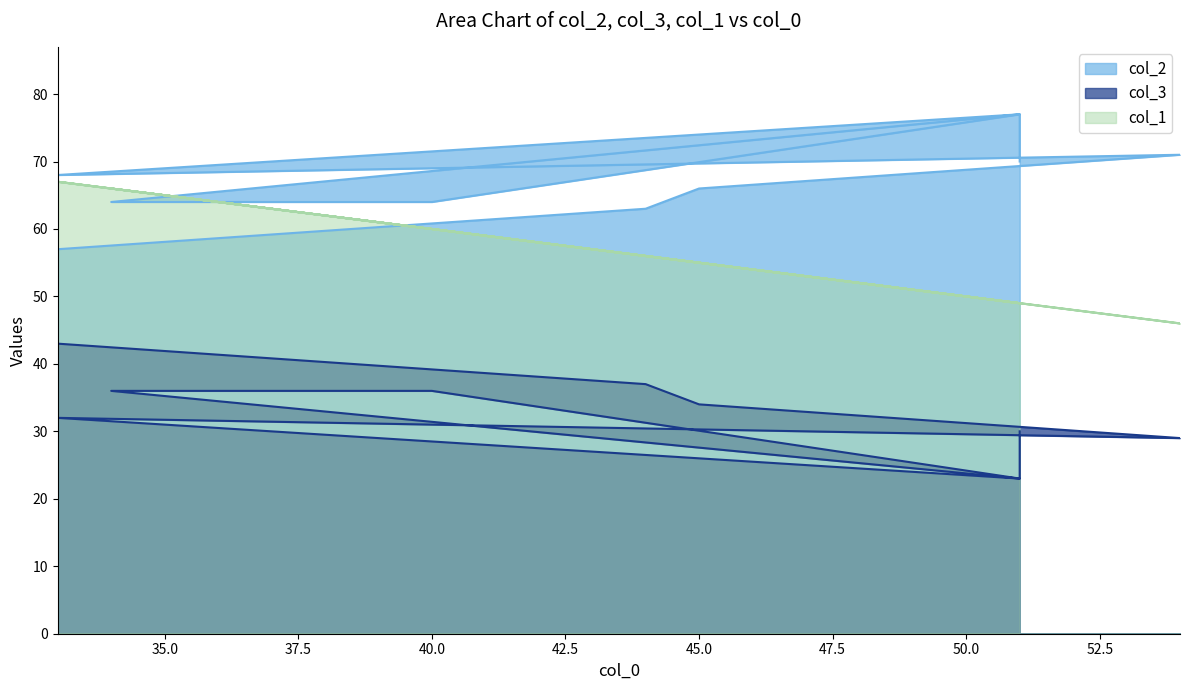

Reading right to left, transcribe all the data shown in this chart.

col_2: 70	77	64	64	77	68	71	66	63	57
col_3: 30	23	36	36	23	32	29	34	37	43
col_1: 49	49	66	60	49	67	46	55	56	67